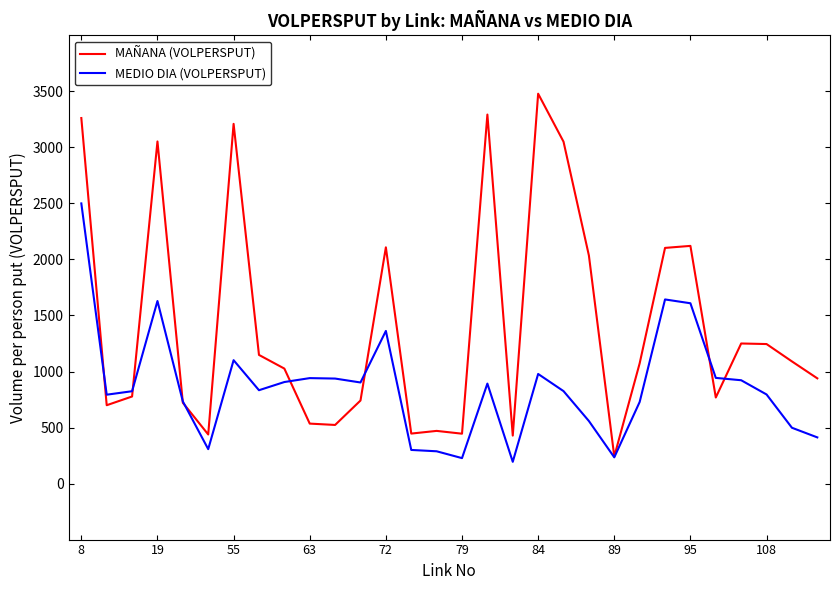

Which series has the largest range (max minus min)?

MAÑANA (VOLPERSPUT)